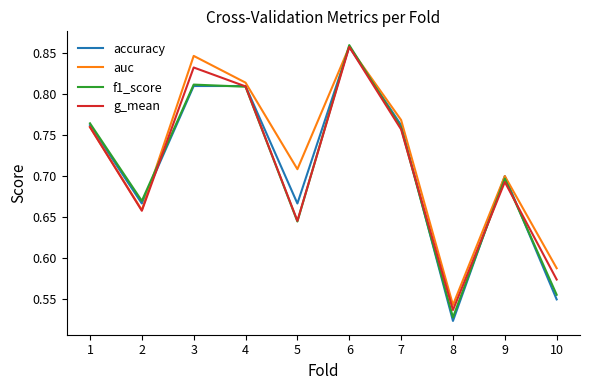

The value of g_mean at 9 is 0.3. True or false?

False